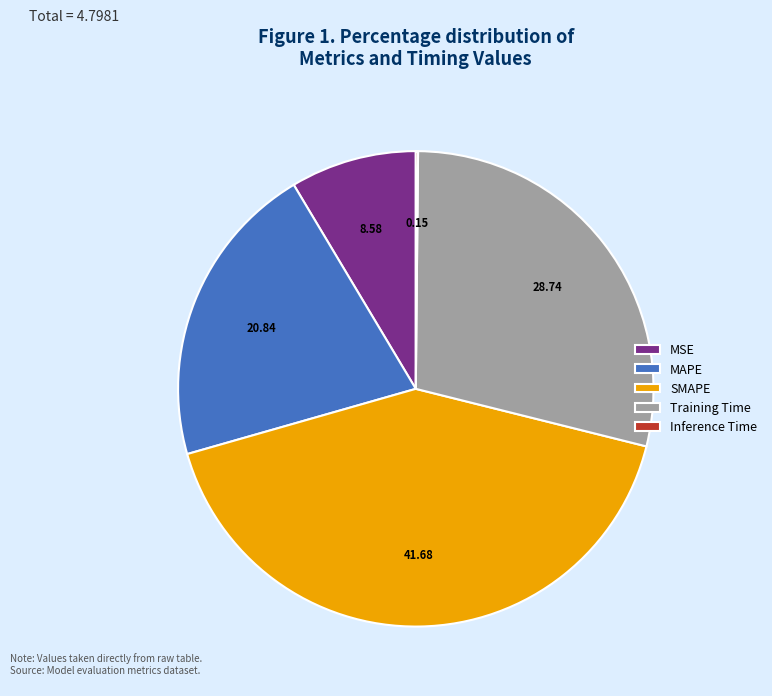

What is the largest slice in the pie chart?

SMAPE